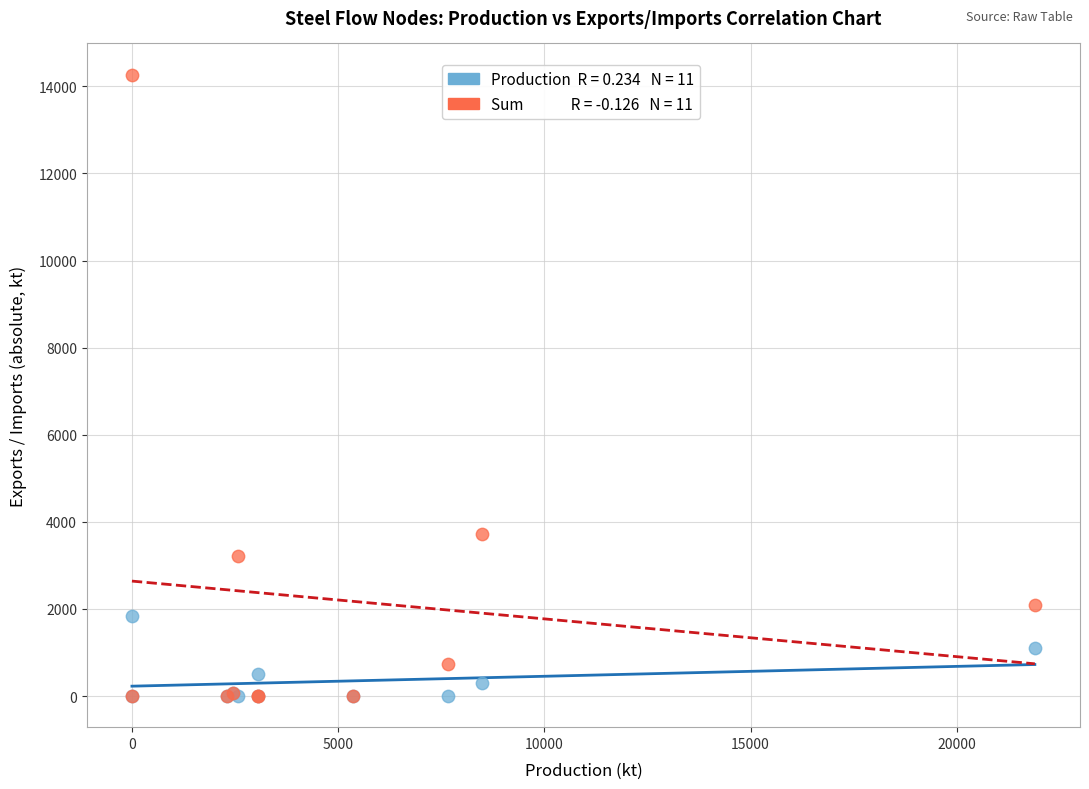

Across all series, what Y value is closest to 7135?

3722.0